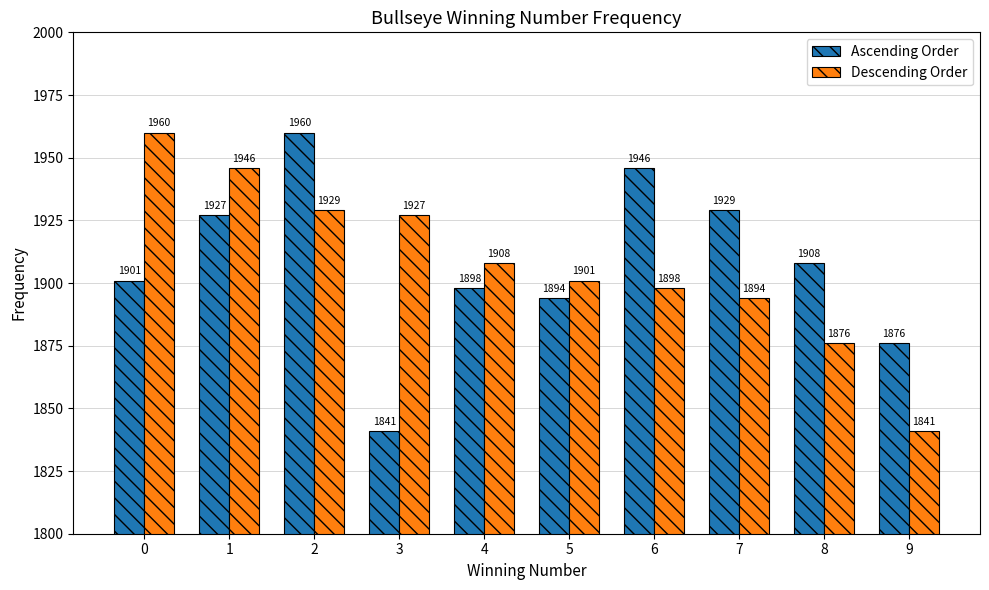

Which series changed the most between 5 and 8?

Descending Order